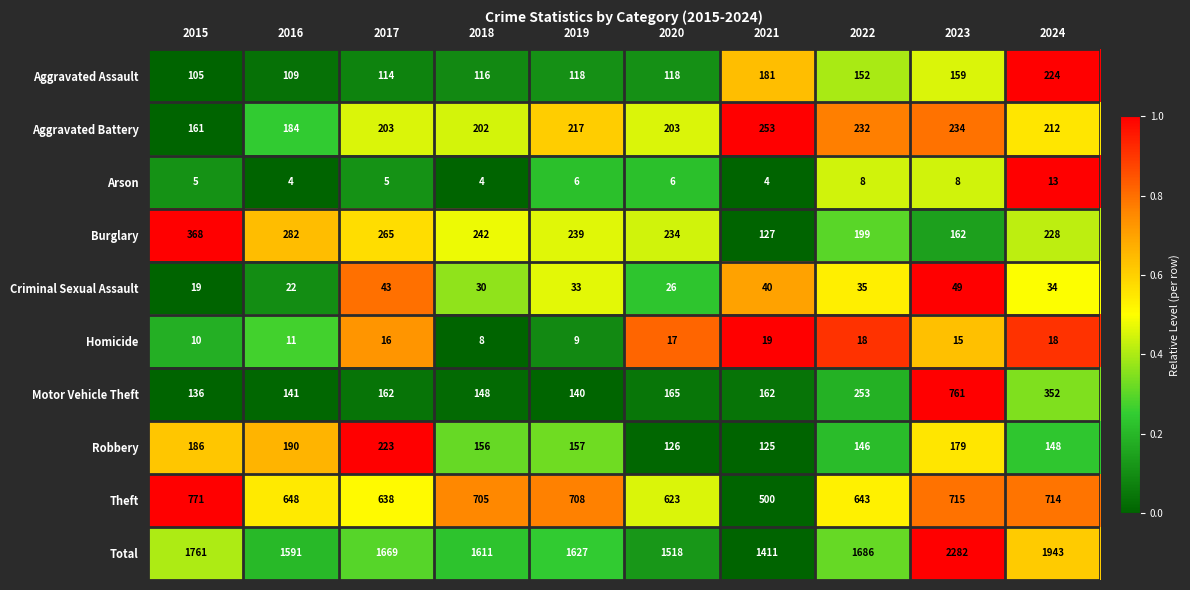

What is the difference between the maximum and second lowest values in the Arson series?

9